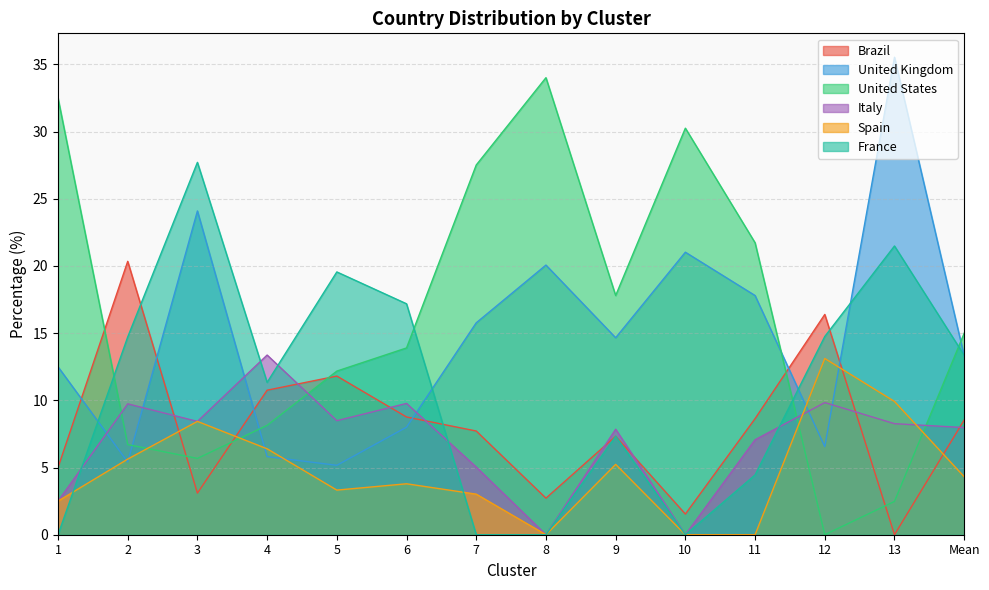

Between which two adjacent categories do Brazil and Spain first intersect?

2 and 3